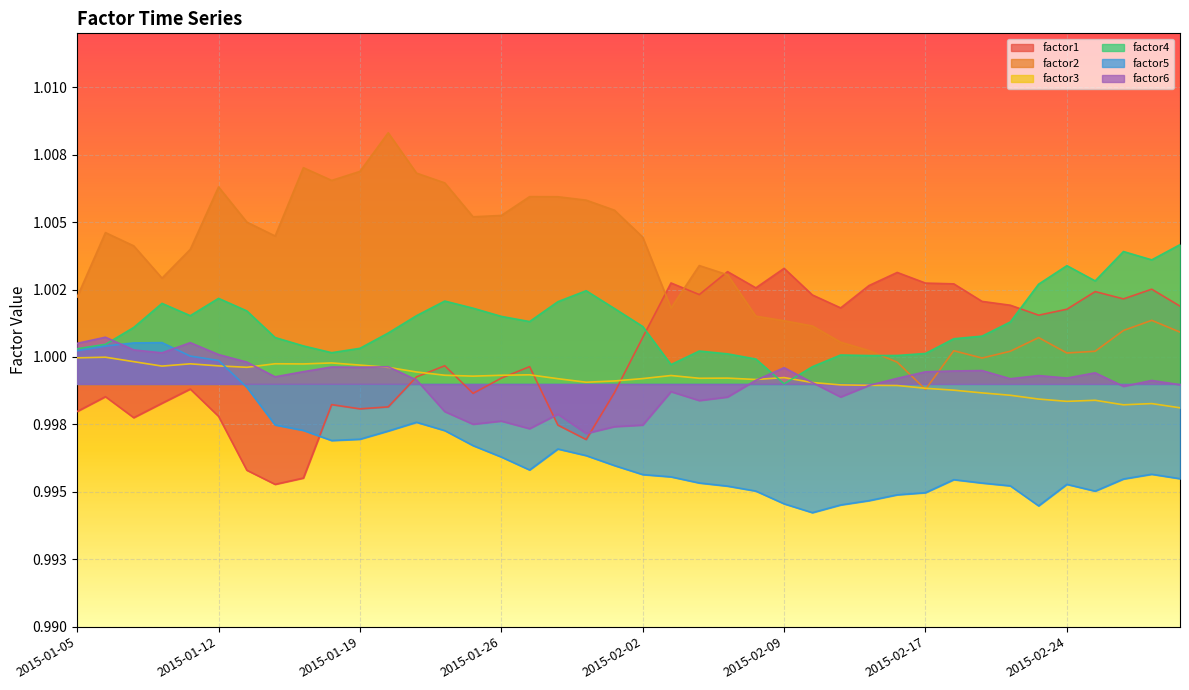

Where is factor2 nearest to the value 1?

2015-02-19